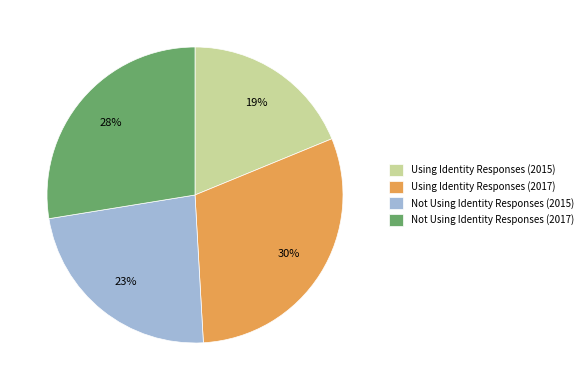

Does any single category account for the majority?

No